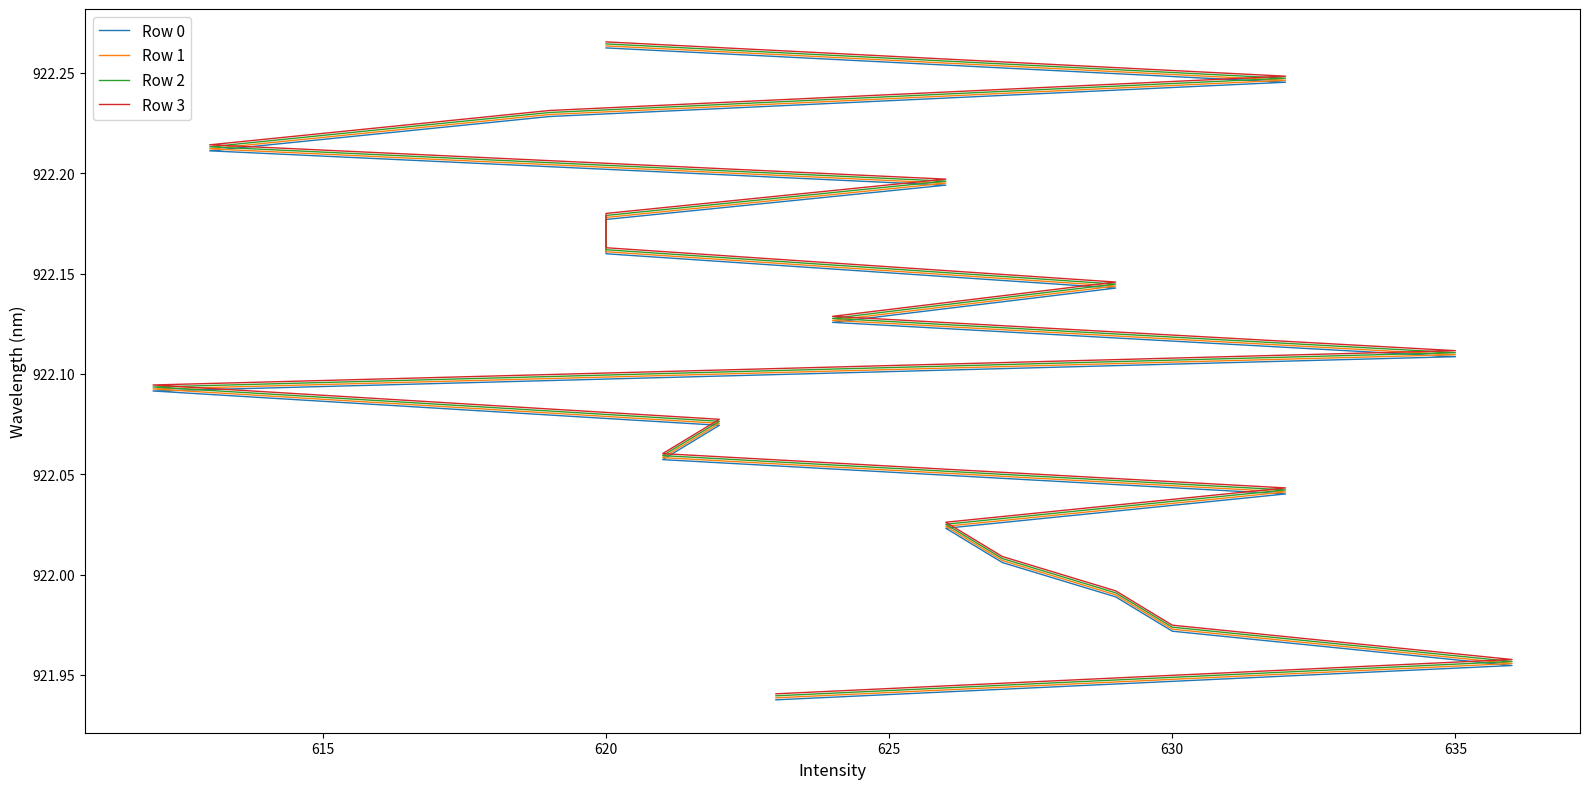

True or false: Row 0 has more than 0 interior local peaks.

False